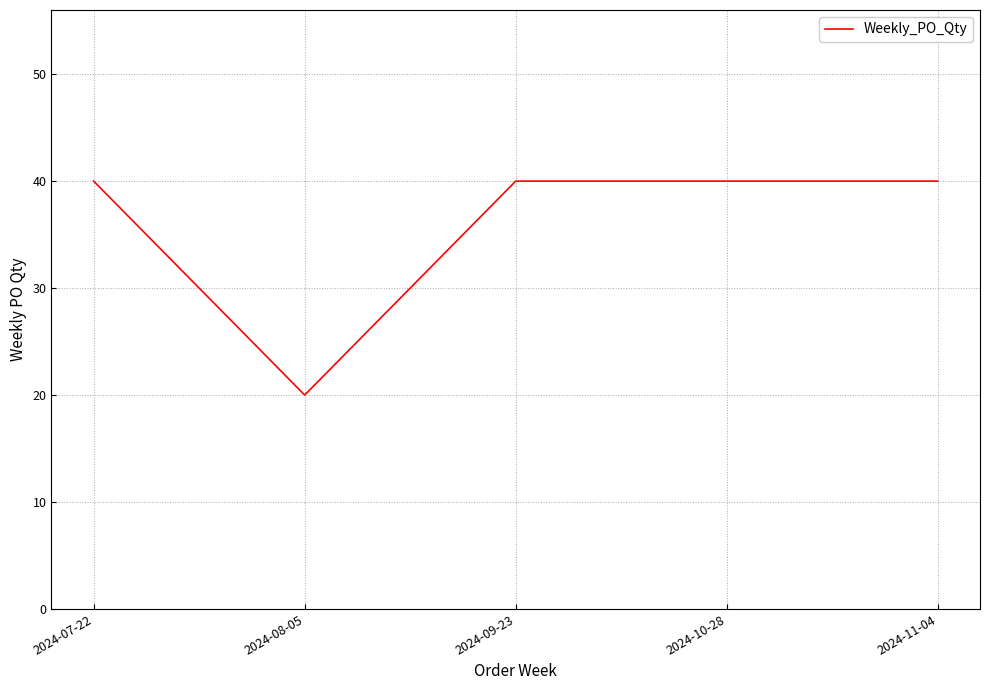

Is it true that the value at 2024-07-22 is 40?

True